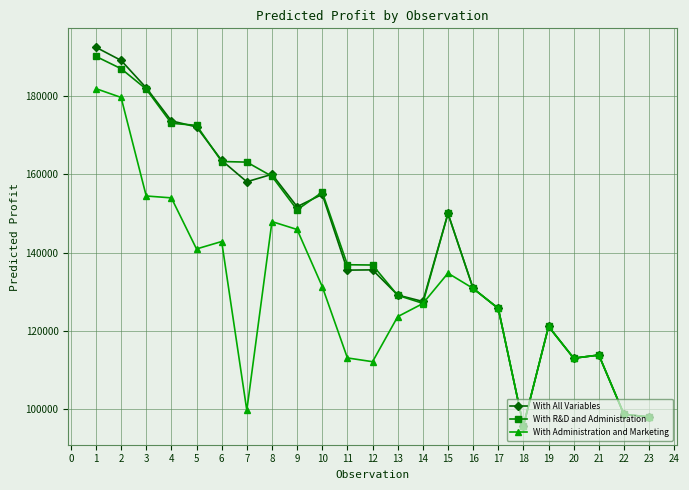

Which series changed the most between 12 and 22?

With R&D and Administration